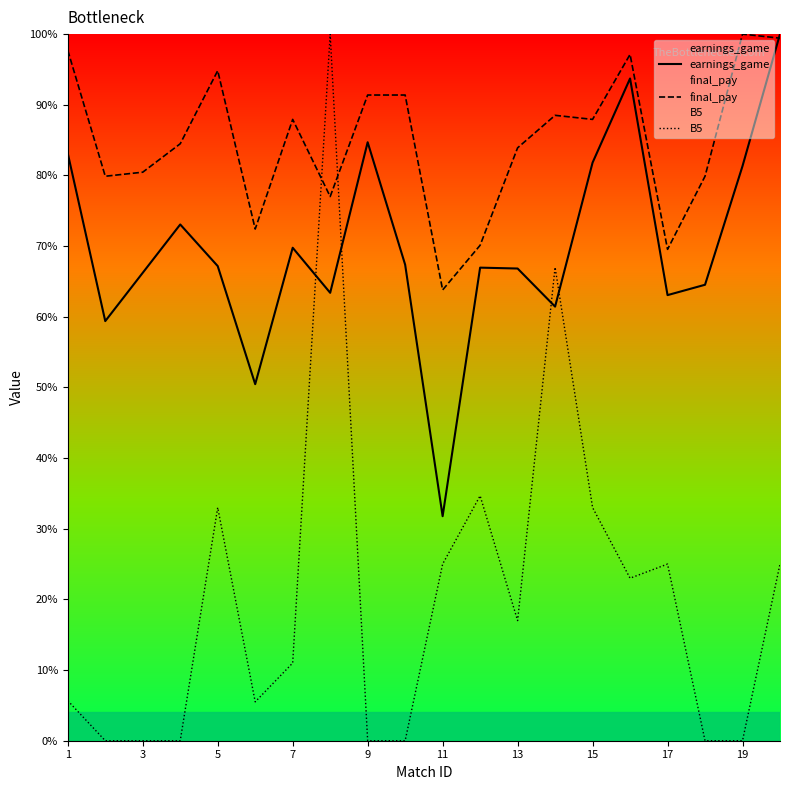

How many lines are shown in the chart?

3